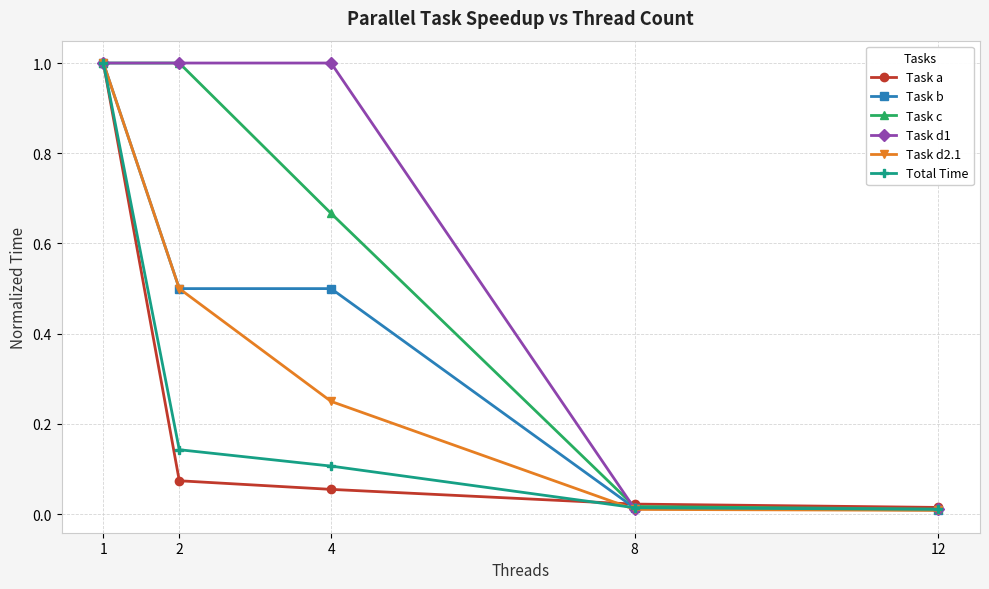

Which series changed the most between 1 and 2?

Task a